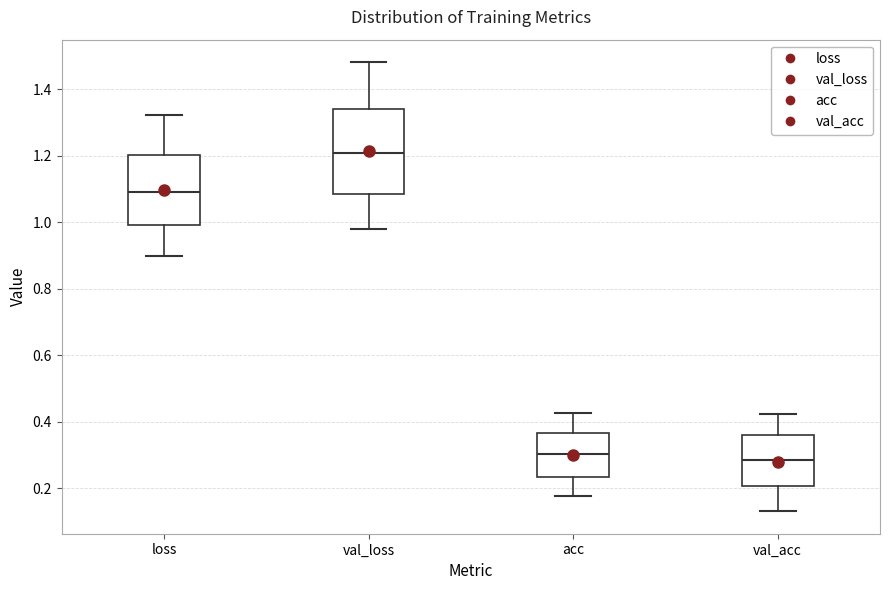

Reading left to right, read every box against the y-axis: the position of its median line, the range the box covers, and the ends of its whiskers. The values are not printed on the chart, so give them approximately, as read against the axis.

loss: median 1.10, box 1.00 to 1.20, whiskers 0.90 to 1.32
val_loss: median 1.20, box 1.08 to 1.34, whiskers 0.98 to 1.48
acc: median 0.30, box 0.24 to 0.36, whiskers 0.18 to 0.42
val_acc: median 0.28, box 0.20 to 0.36, whiskers 0.14 to 0.42